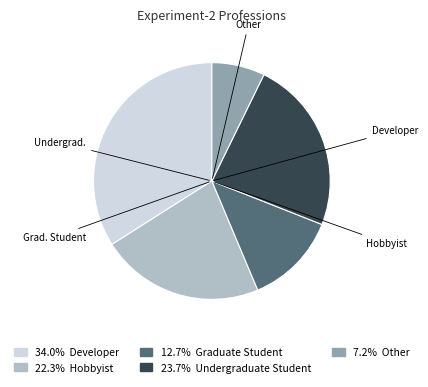

Is there a majority slice in this chart?

No